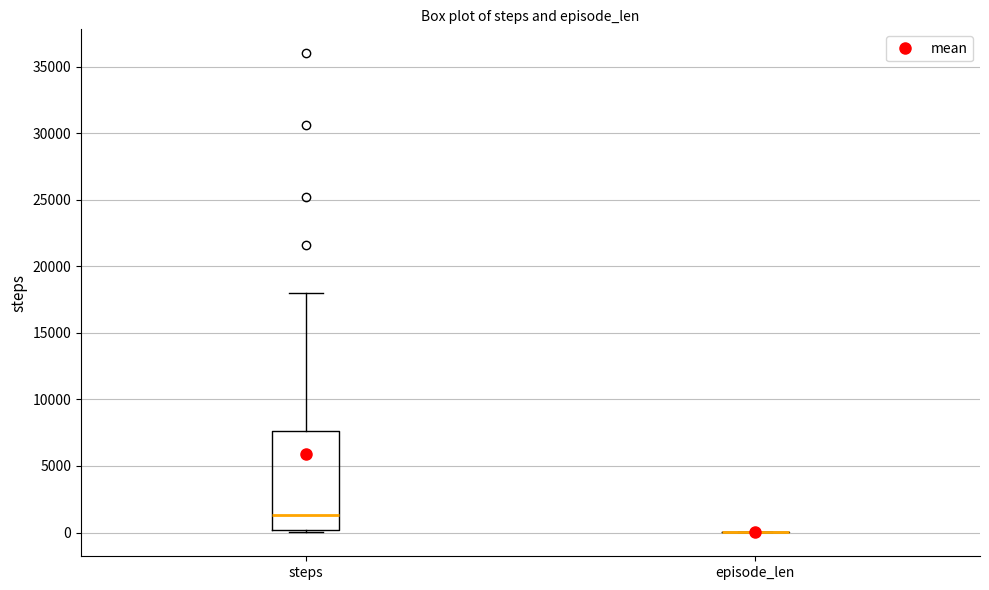

Which box is the tallest, from its lower edge to its upper edge?

steps